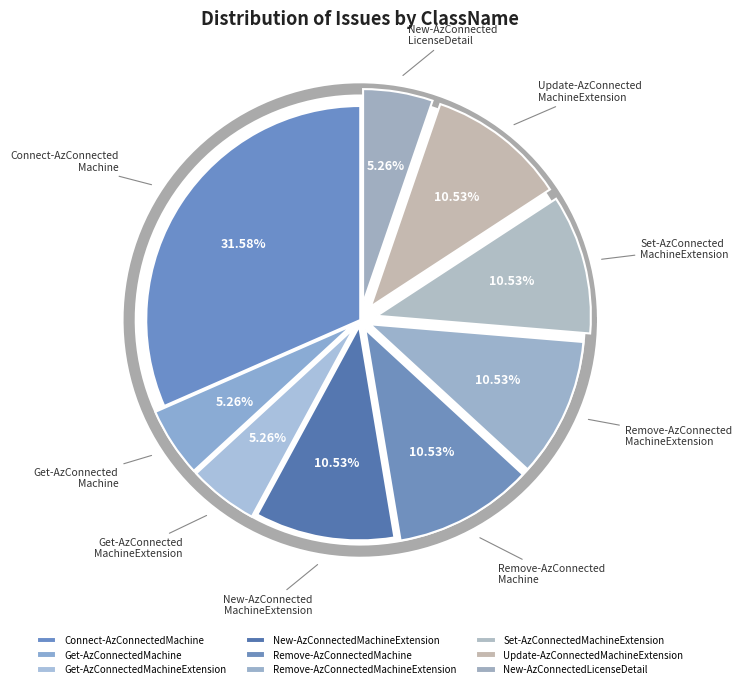

To the nearest percent, what is the average slice percentage?

11%